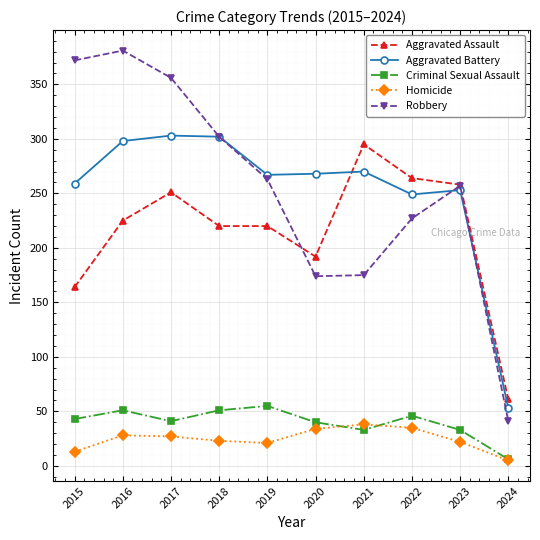

What is the sum of the Aggravated Battery values at 2018 and 2022?

551